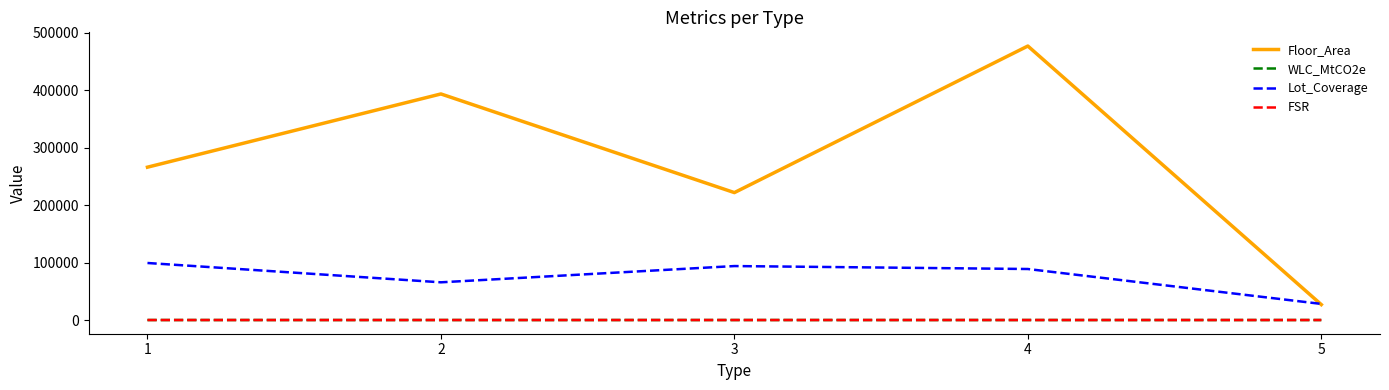

How many lines are shown in the chart?

4